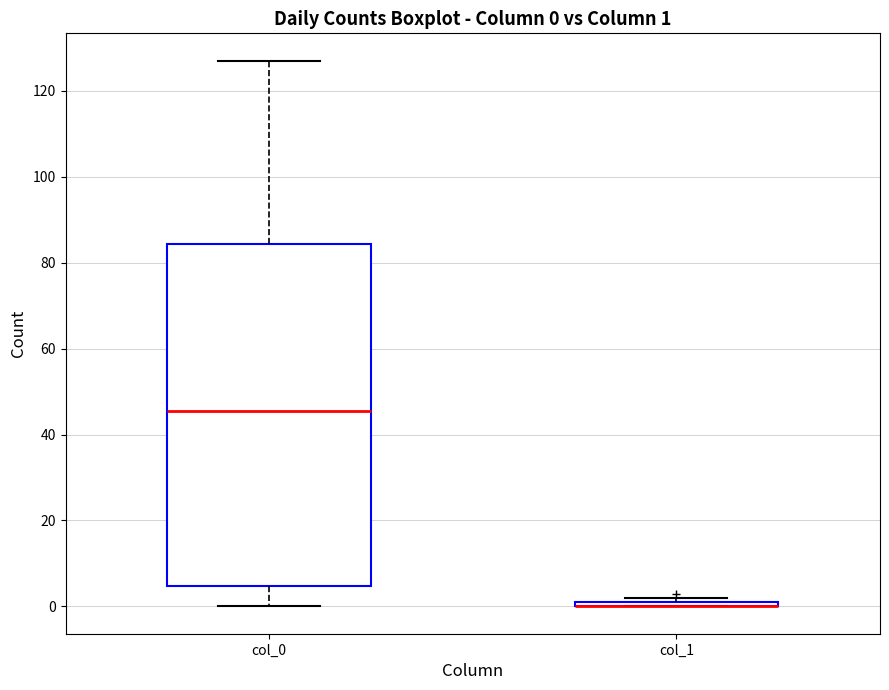

Comparing the boxes themselves (not the whiskers), which one is the tallest?

col_0